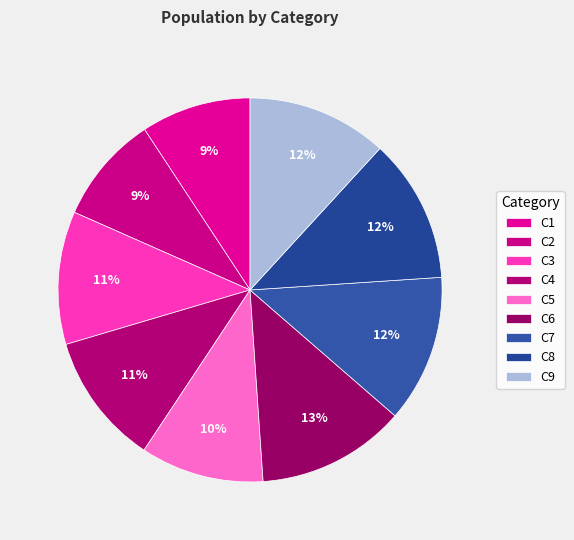

What is the largest slice in the pie chart?

C6